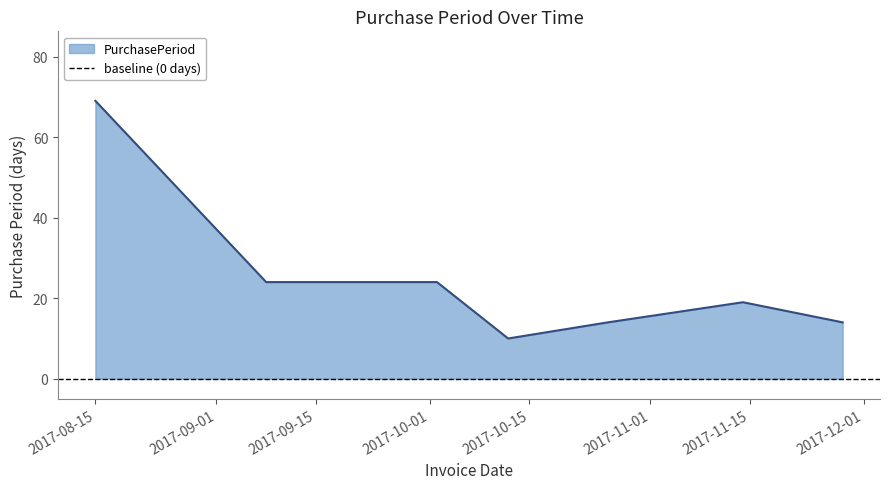

At which category does the data reach its first local peak?

2017-11-14